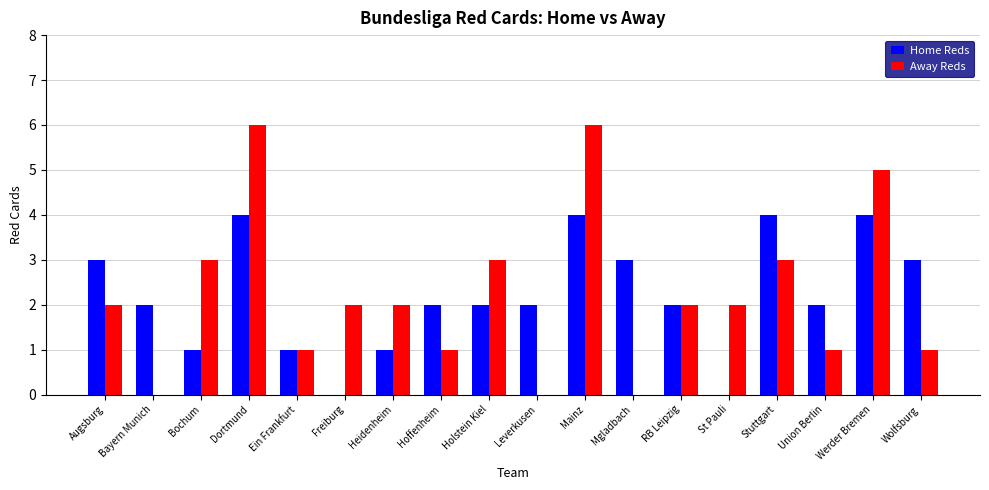

Are the bars horizontal?

No